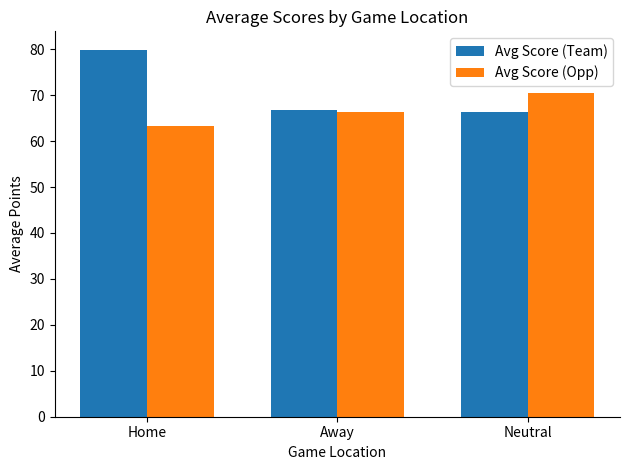

Which label corresponds to the smallest value in the chart?

Home